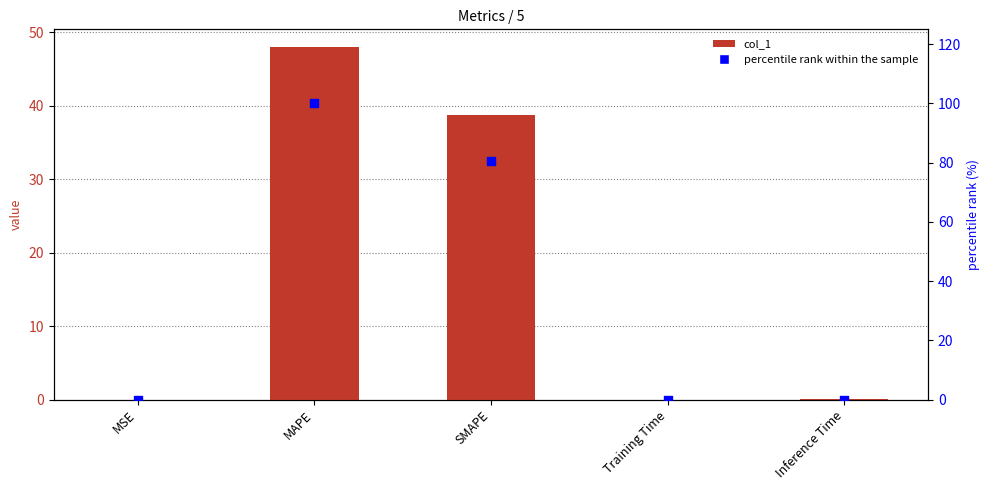

Which series has the largest total across all categories?

percentile rank within the sample